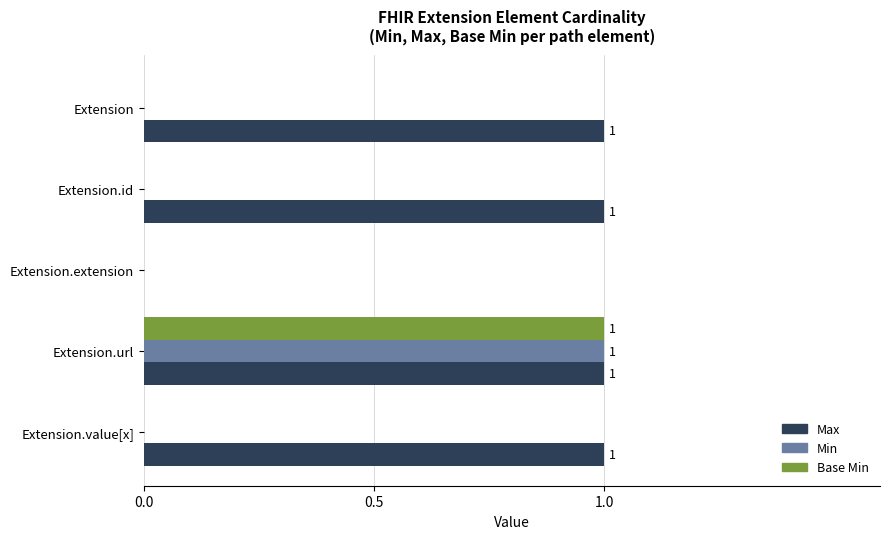

Which series has the largest total across all categories?

Max